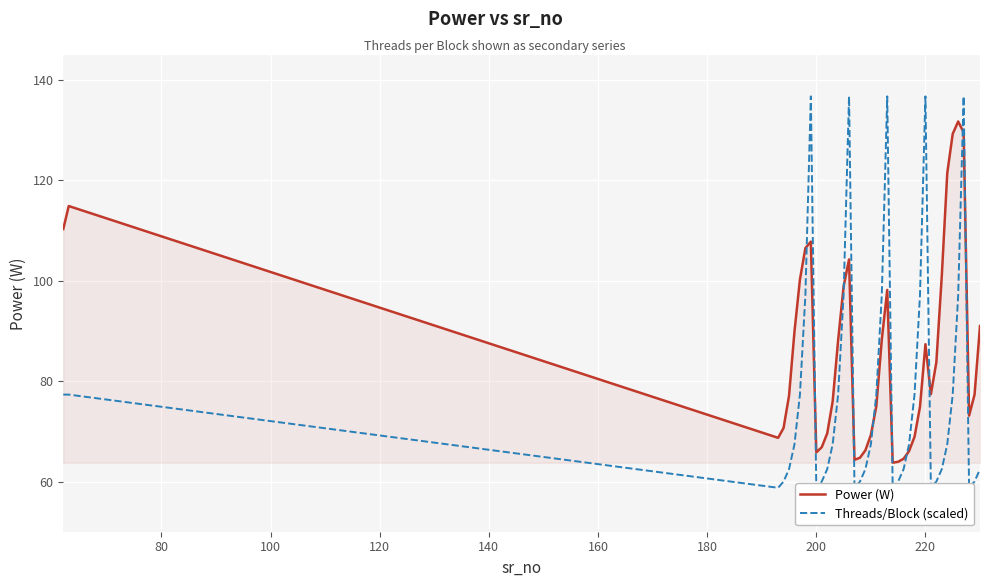

How many values in the Power (W) series are below 77?

18